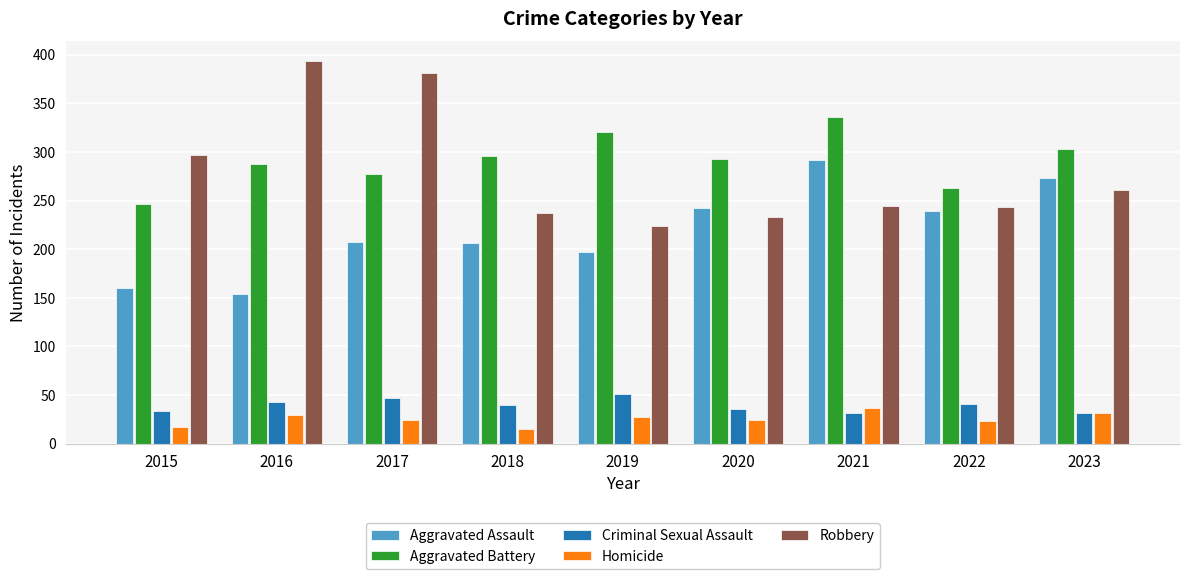

Which label corresponds to the largest value in the chart?

2016